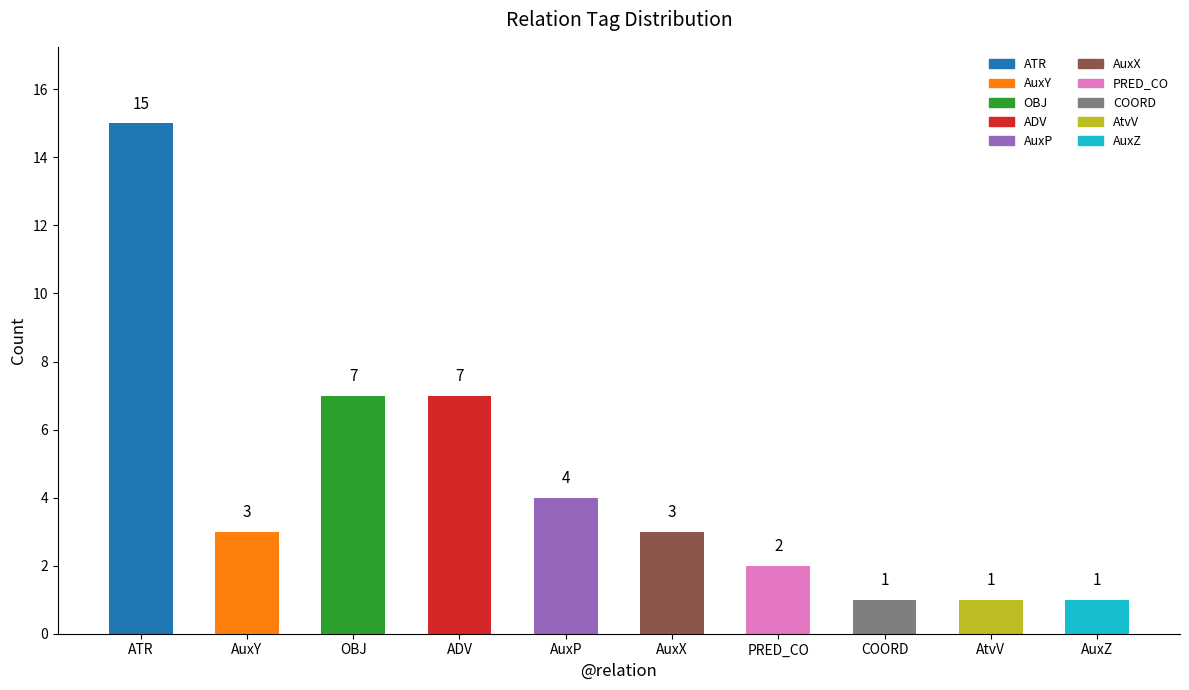

What is the maximum value shown in the chart?

15